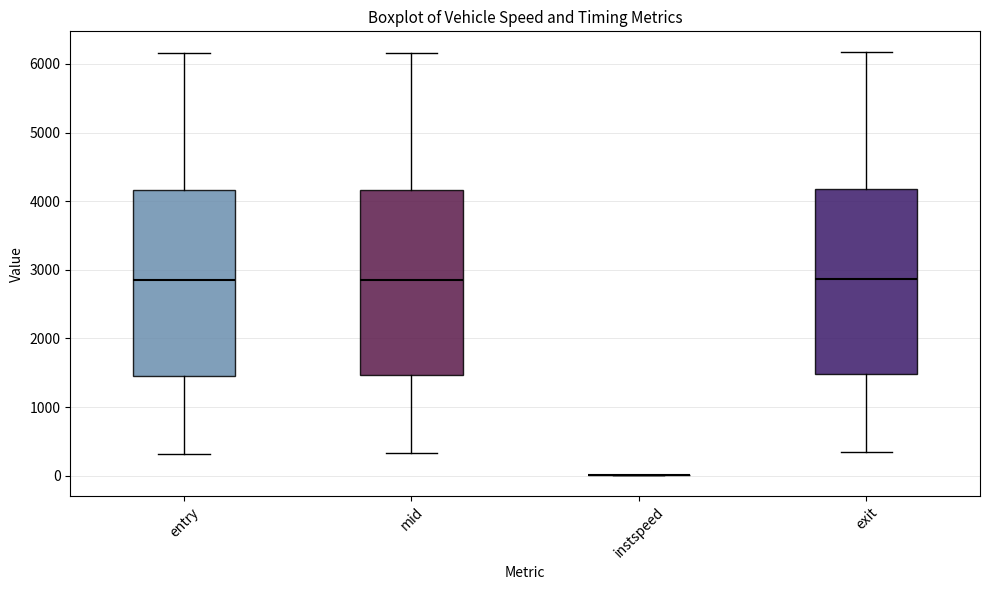

Where does the upper whisker of the box for mid end on the y-axis? The values are not printed on the chart, so give them approximately, as read against the axis.

6200